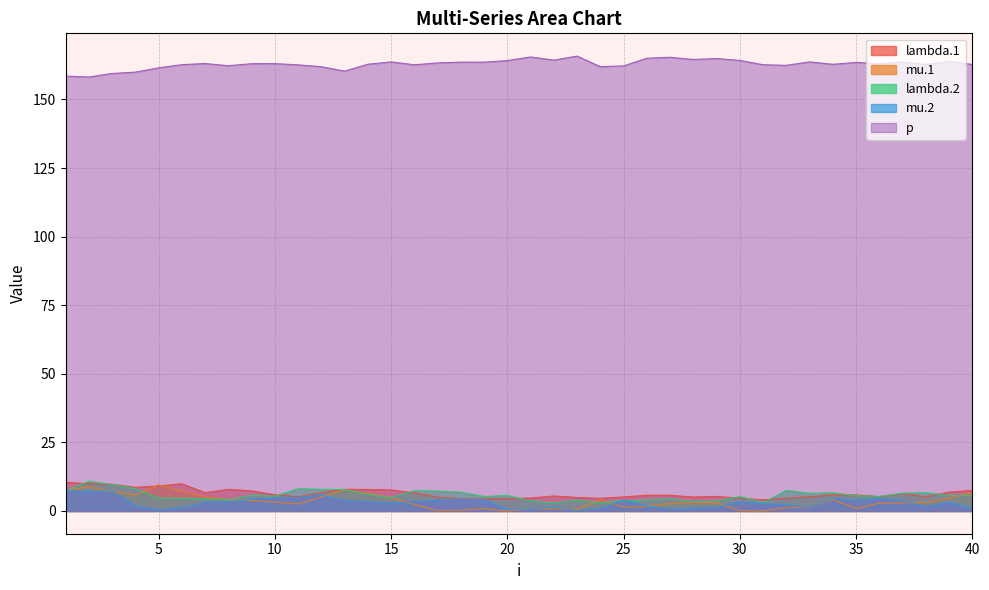

At which category is the sum across all series the highest?

2